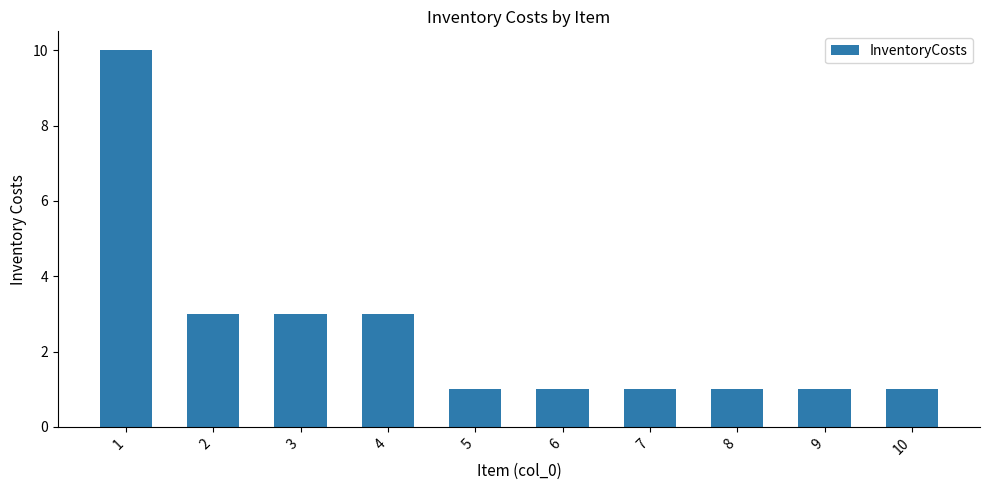

True or false: the data shows 1 at 5.

True